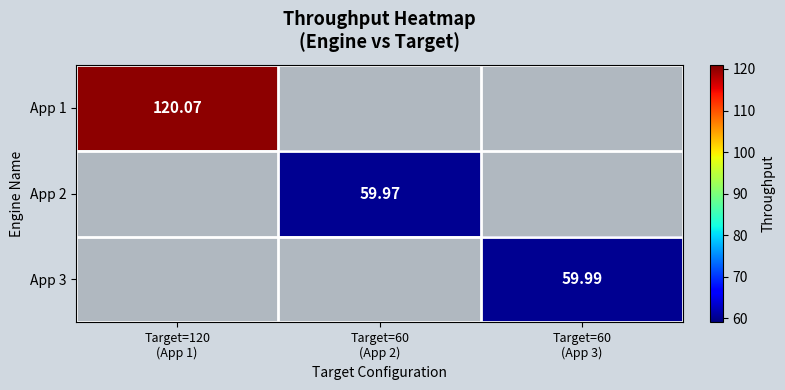

Rank the series by their maximum value, from highest to lowest.

App 1, App 3, App 2